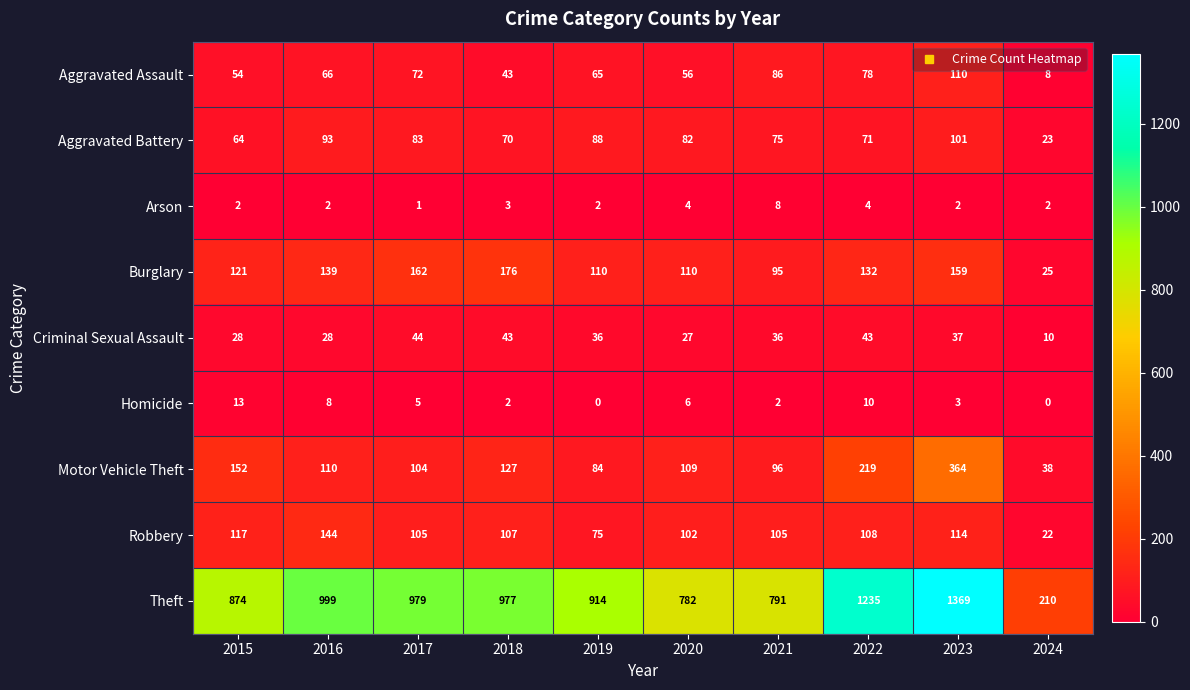

Which series changed the most between 2015 and 2021?

Theft